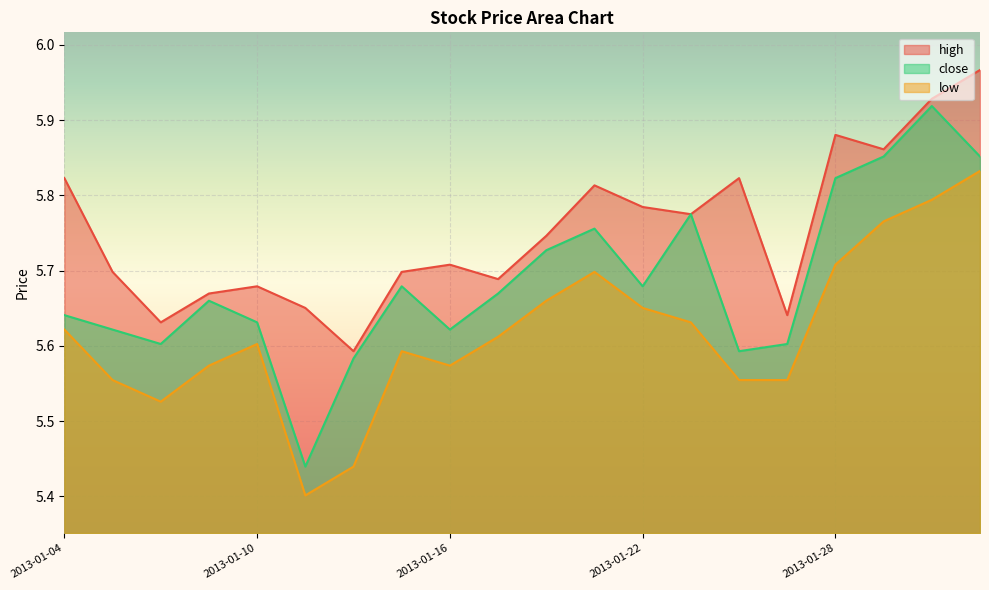

Rank the series by their maximum value, from highest to lowest.

high, close, low